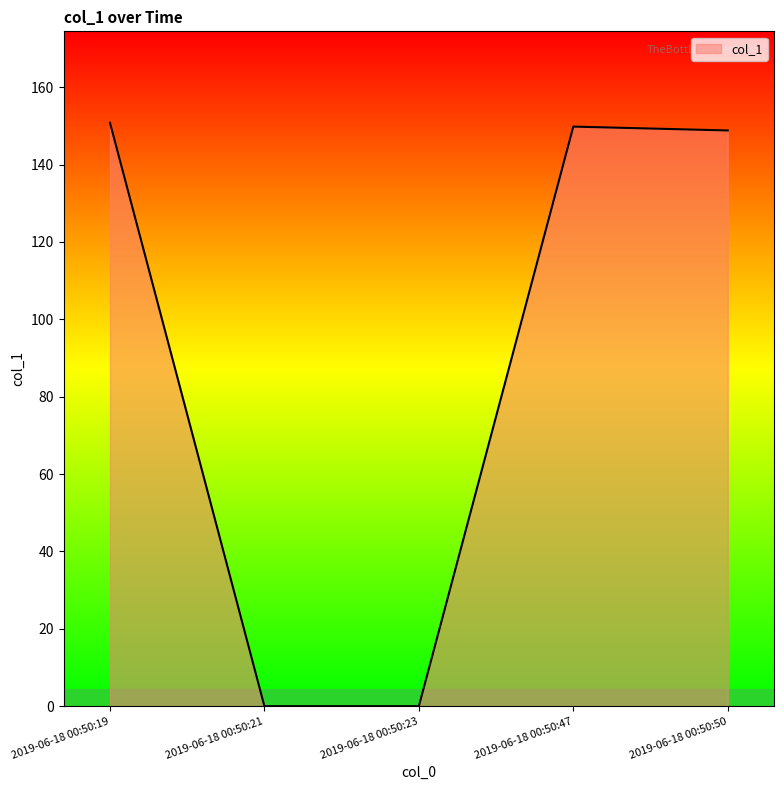

What is the greatest value displayed?

150.8